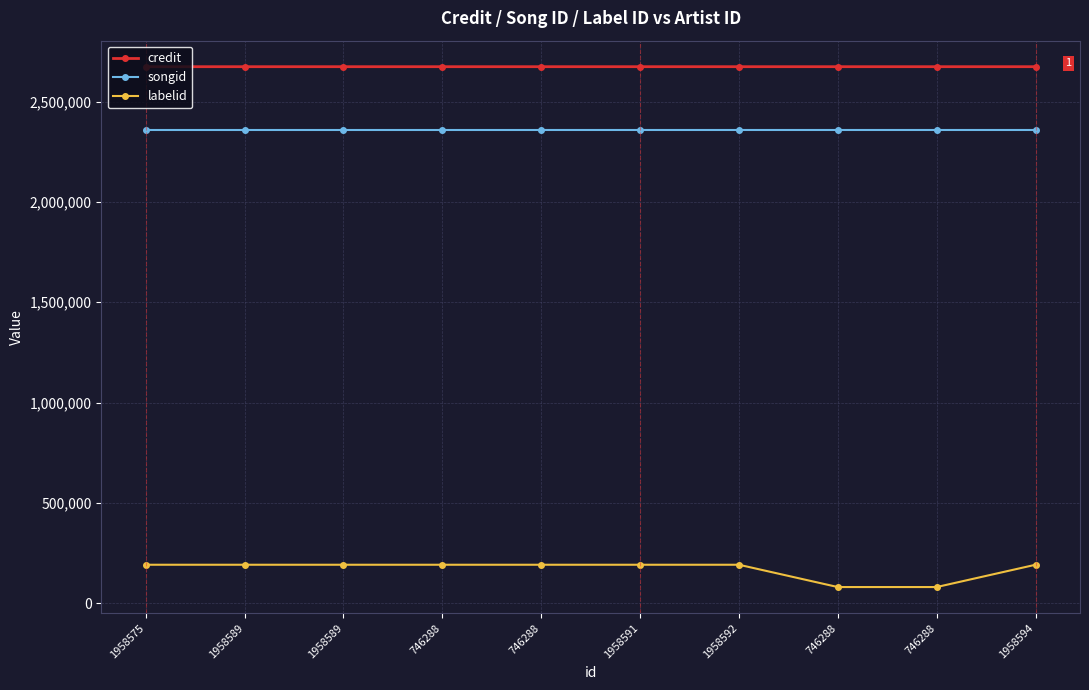

Which series has the largest total across all categories?

credit